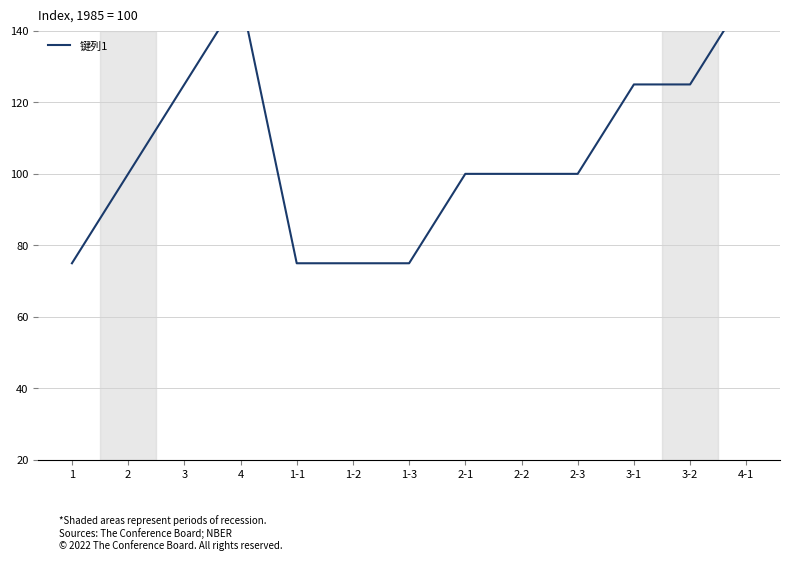

At which category does the chart reach its peak across all series?

4